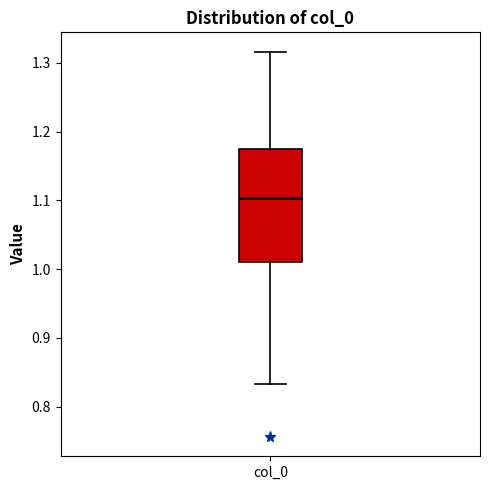

Where does the median line of the box for col_0 sit on the y-axis? The values are not printed on the chart, so give them approximately, as read against the axis.

1.10